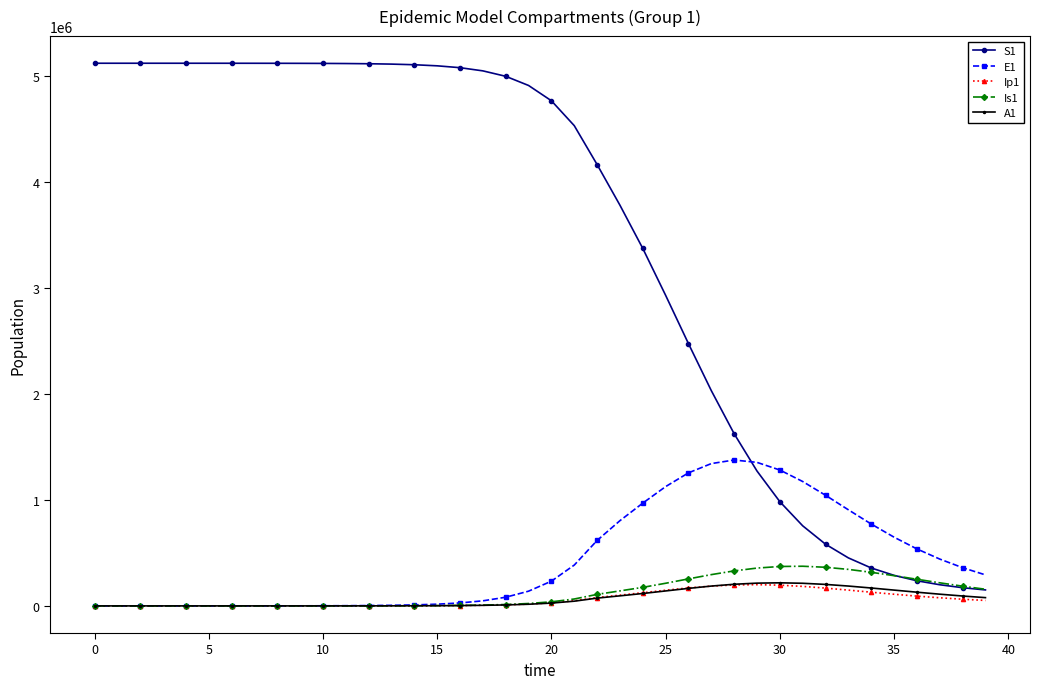

In A1, how many points are higher than both neighbors (excluding endpoints)?

1